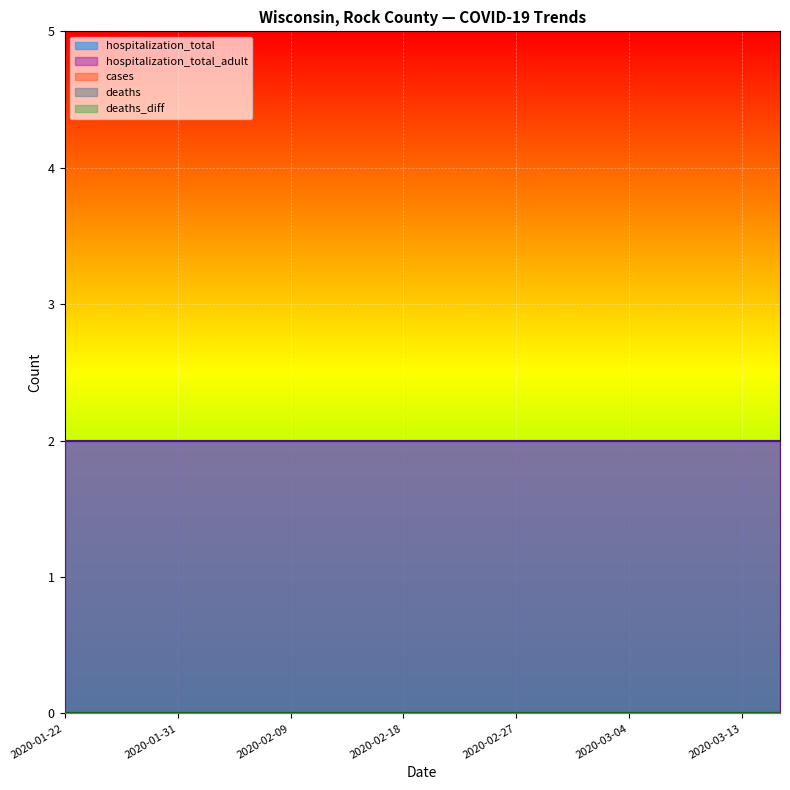

Between 2020-02-03 and 2020-03-16, which series saw the biggest shift?

cases